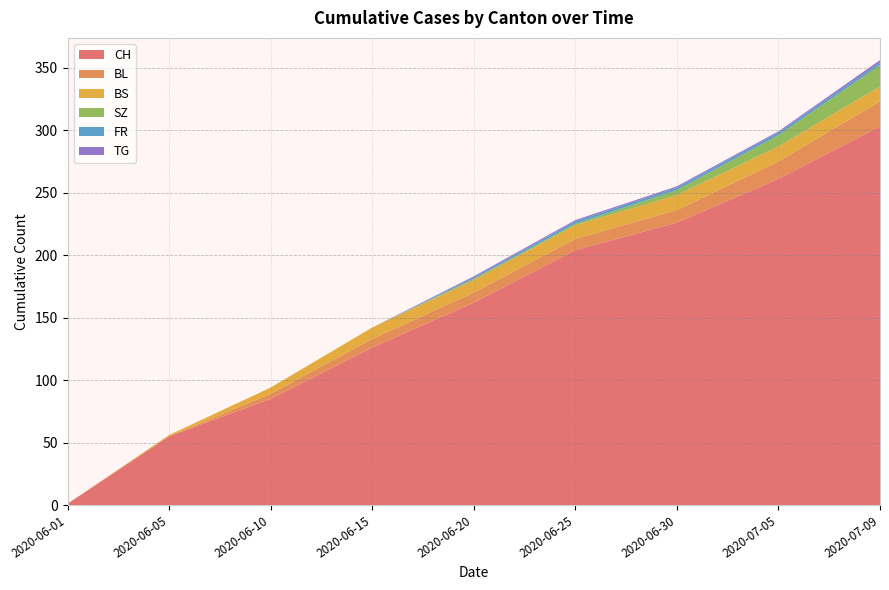

Reading right to left, list all the values displayed in this chart.

CH: 303	261	226	204	162	126	85	55	1
BL: 20	14	10	9	8	7	4	0	0
BS: 12	12	12	11	10	9	5	1	0
SZ: 17	9	4	1	1	0	0	0	0
FR: 2	2	2	2	1	0	0	0	0
TG: 2	1	1	1	1	0	0	0	0